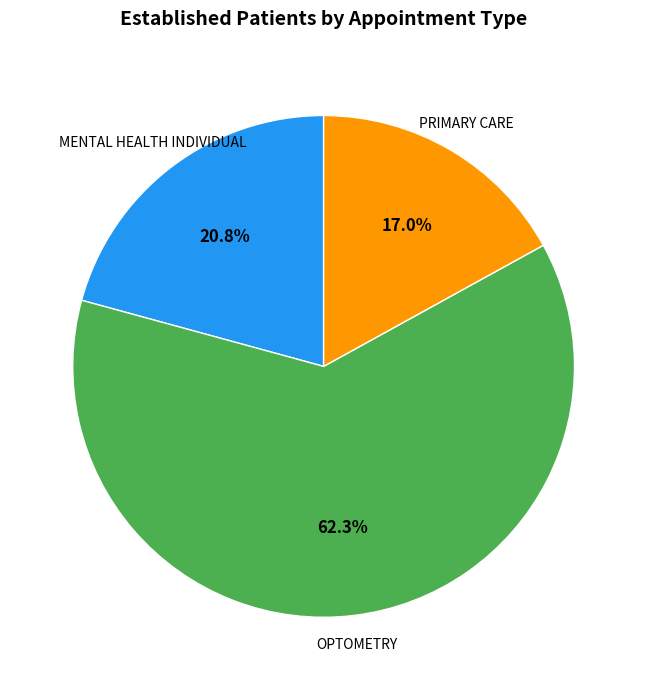

To the nearest percent, what portion does PRIMARY CARE represent?

17%